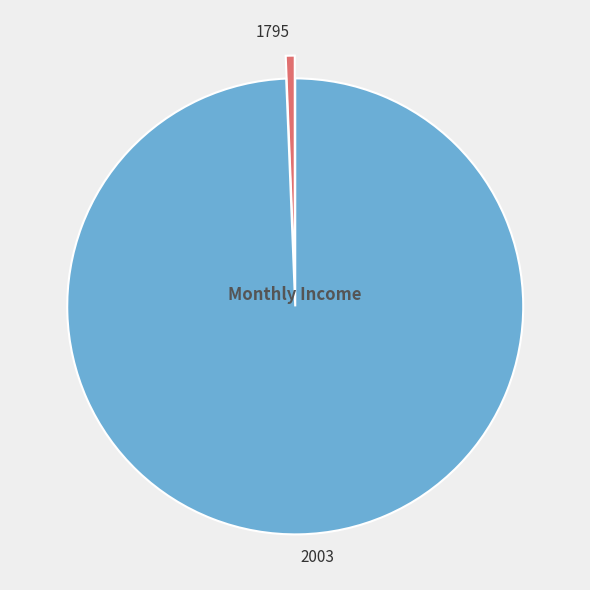

Rank the categories by value from lowest to highest.

1795, 2003